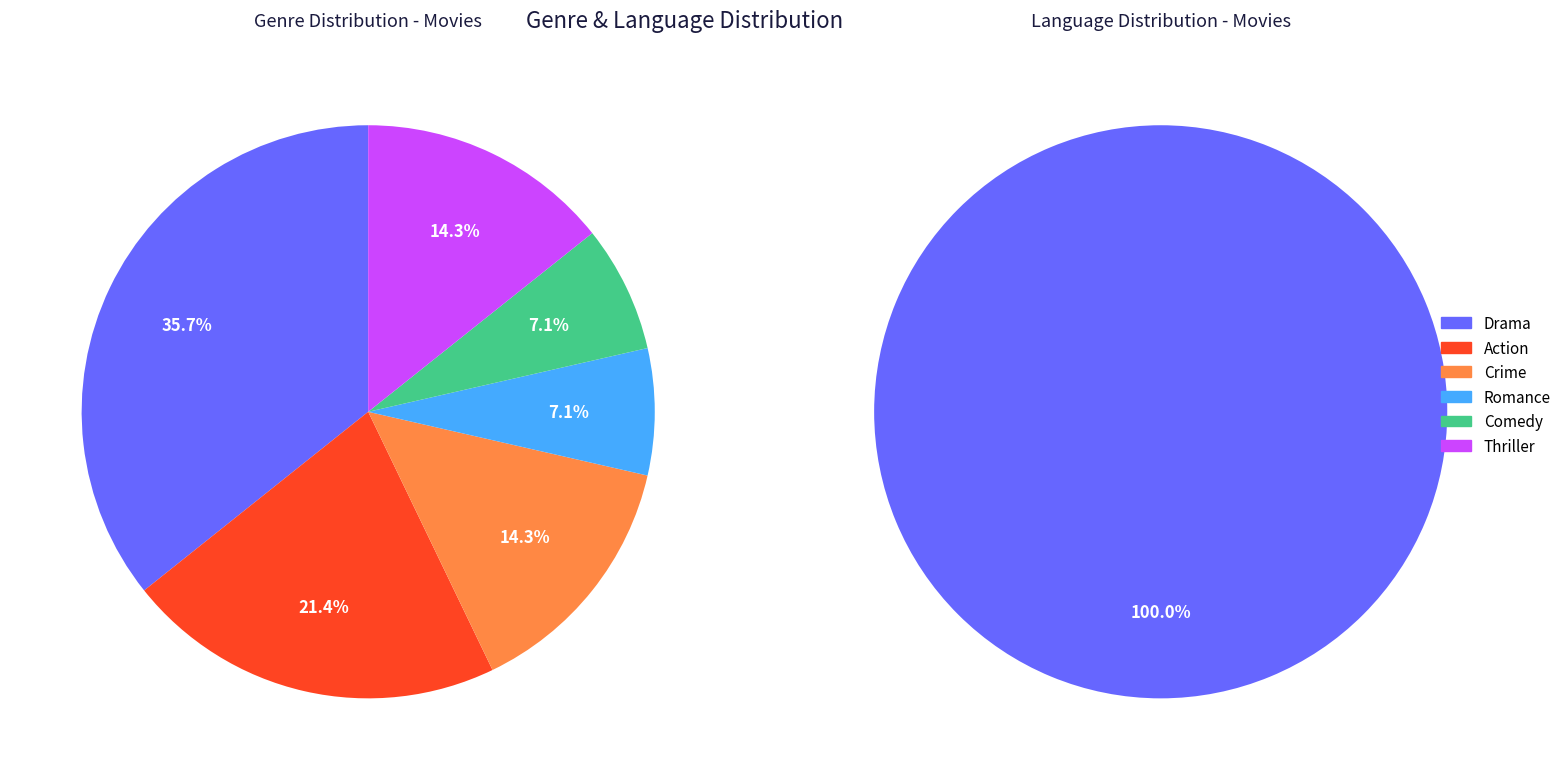

To the nearest percent, what percentage of the pie is Comedy?

7%